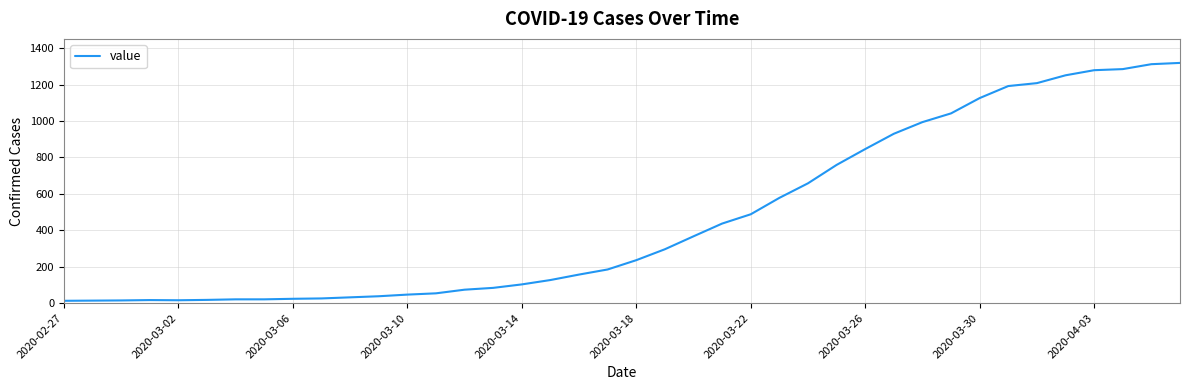

Does the chart have visible grid lines?

Yes